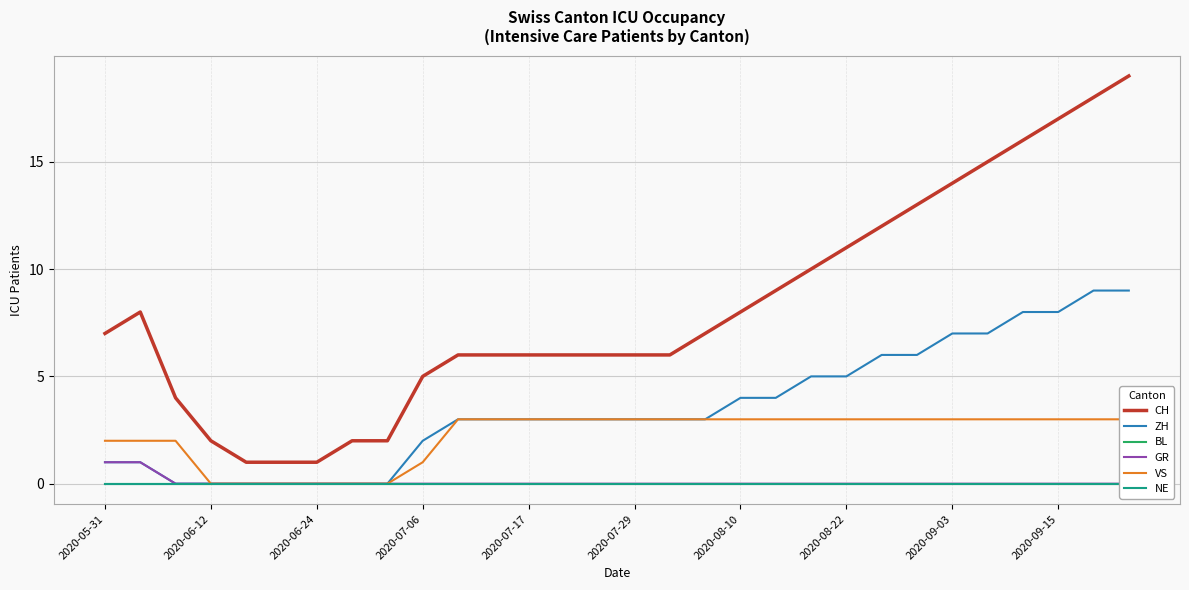

True or false: CH and ZH cross at least once.

False